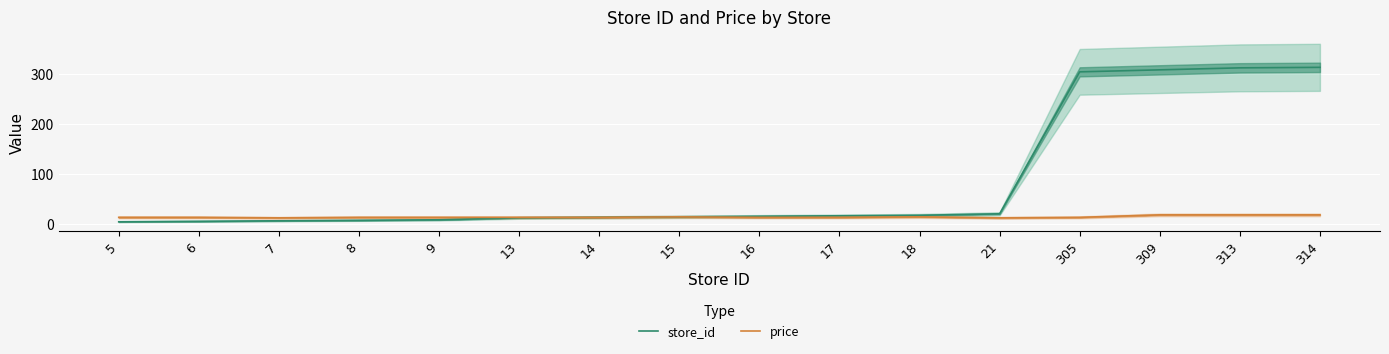

What is the value of the store_id point at the 8th from the left?

15.0